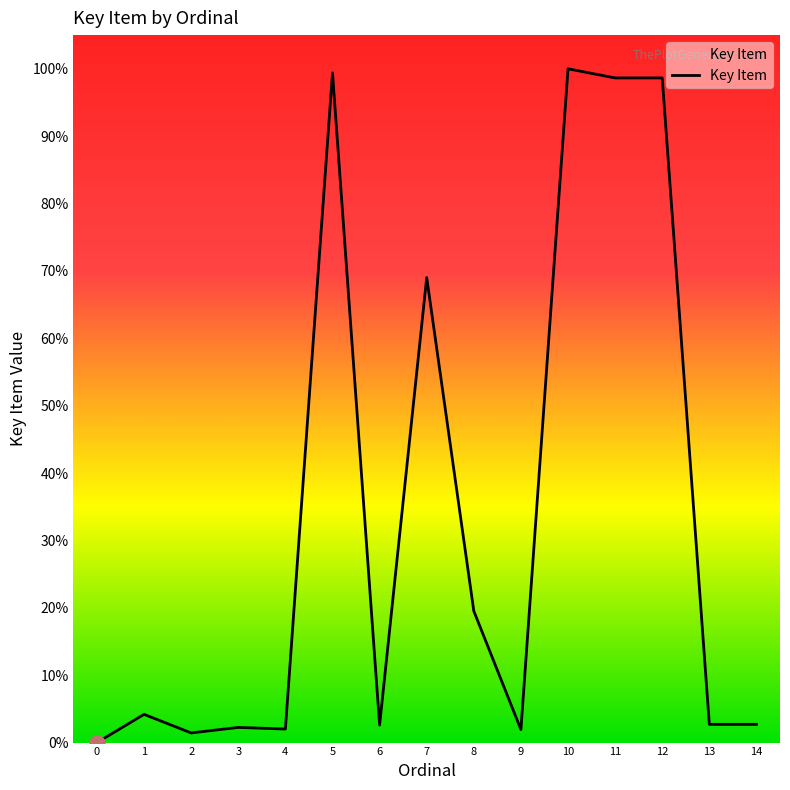

What is the ratio of the value at 11 to the value at 7?

1.4